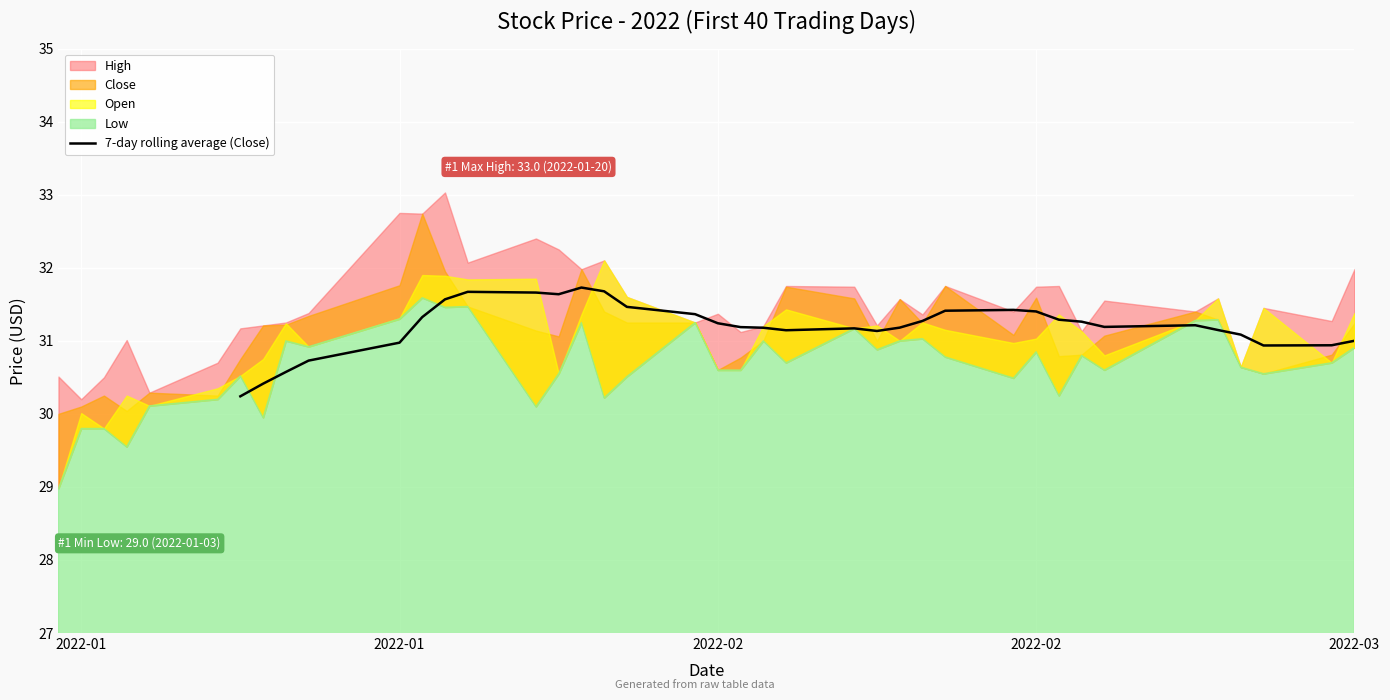

Does the chart display data point markers on the line(s)?

No